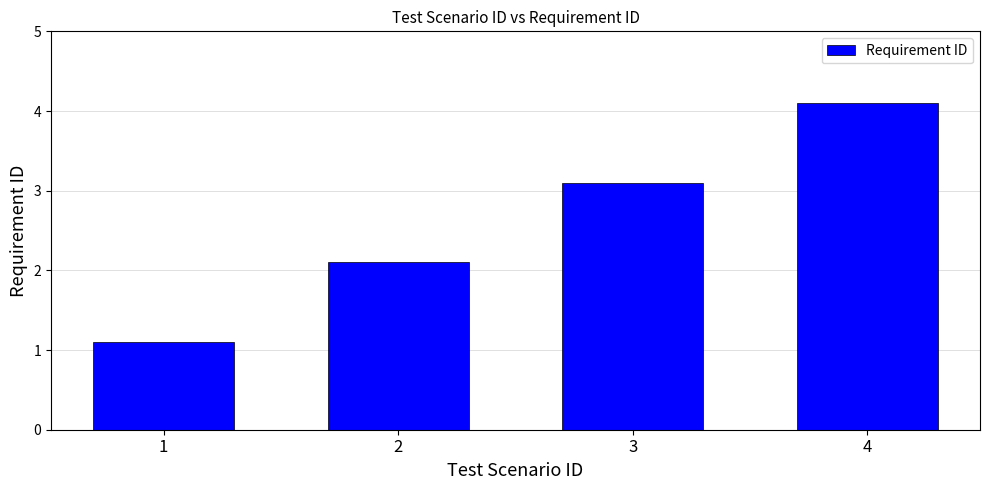

Which has a higher value, 2 or 4?

4